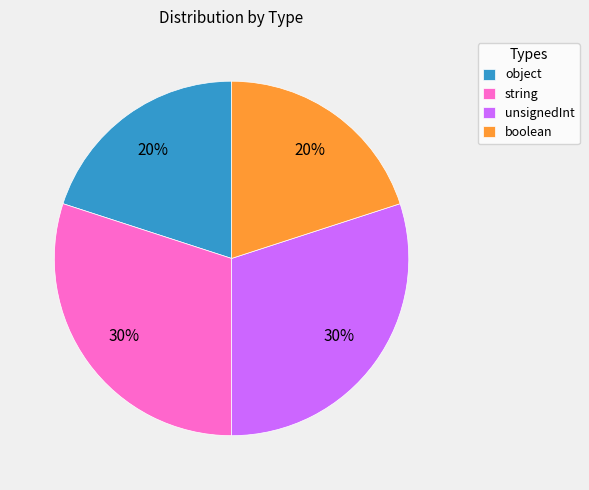

Count the number of slices in the pie.

4